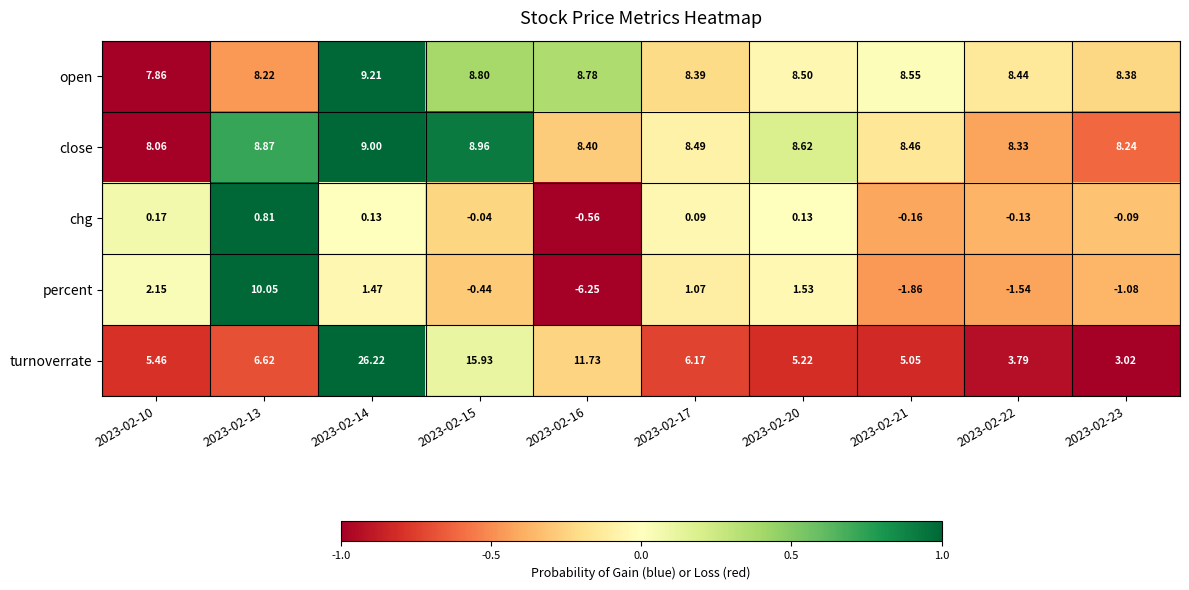

Which series has the largest total across all categories?

turnoverrate